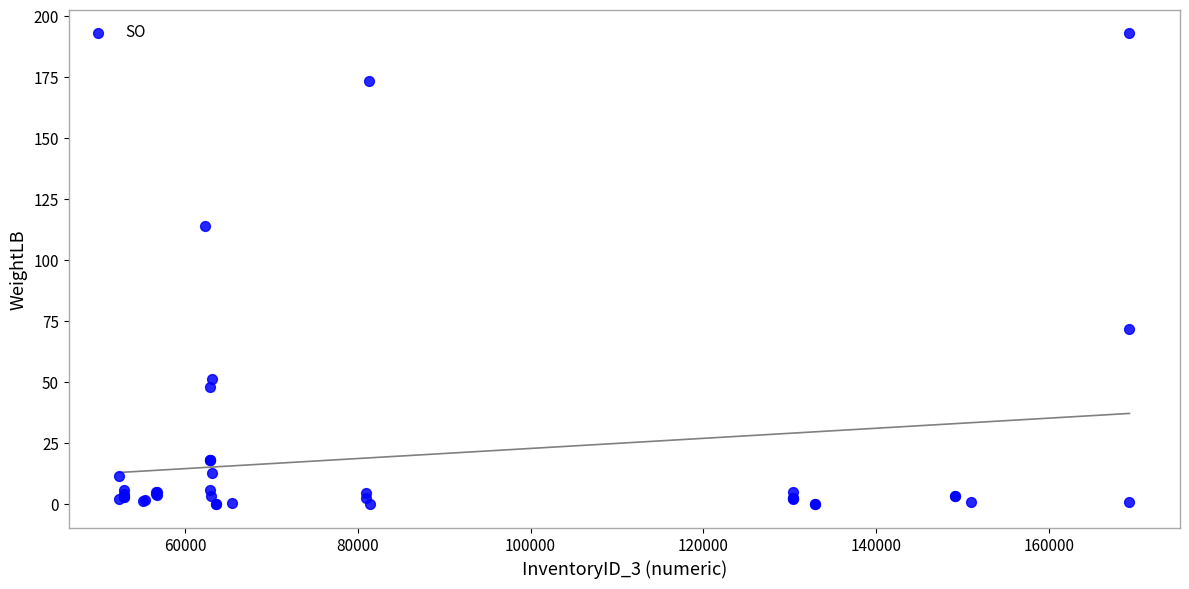

What Y value in the scatter plot is closest to 96?

113.9